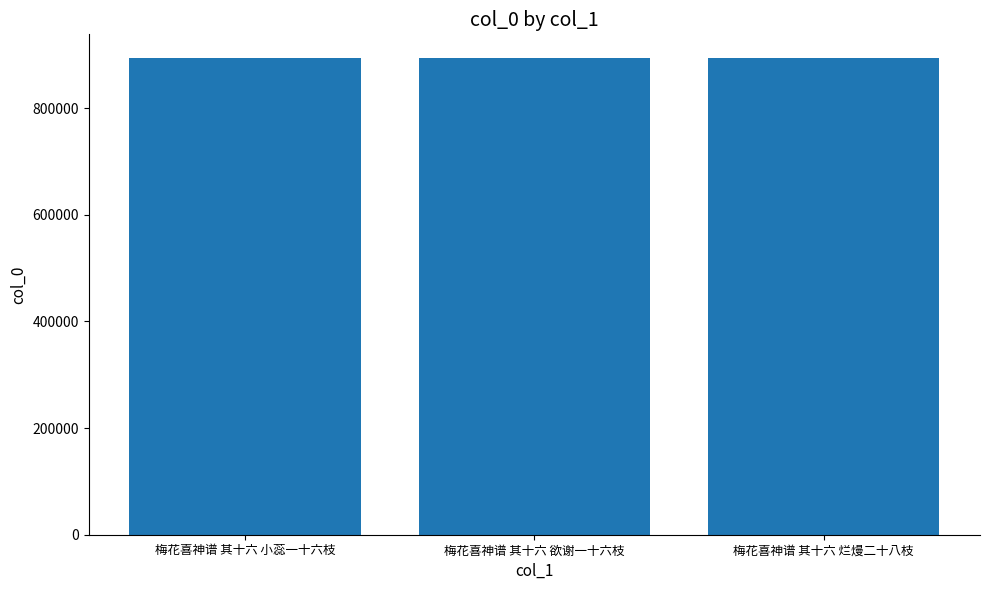

What is the label of the 3rd bar from the left?

梅花喜神谱 其十六 烂熳二十八枝